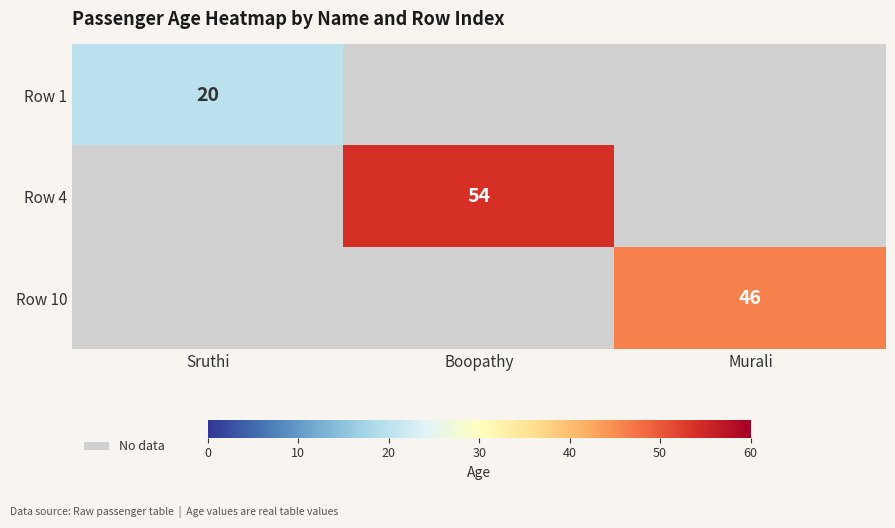

The value of Row 1 at Sruthi is 6. True or false?

False